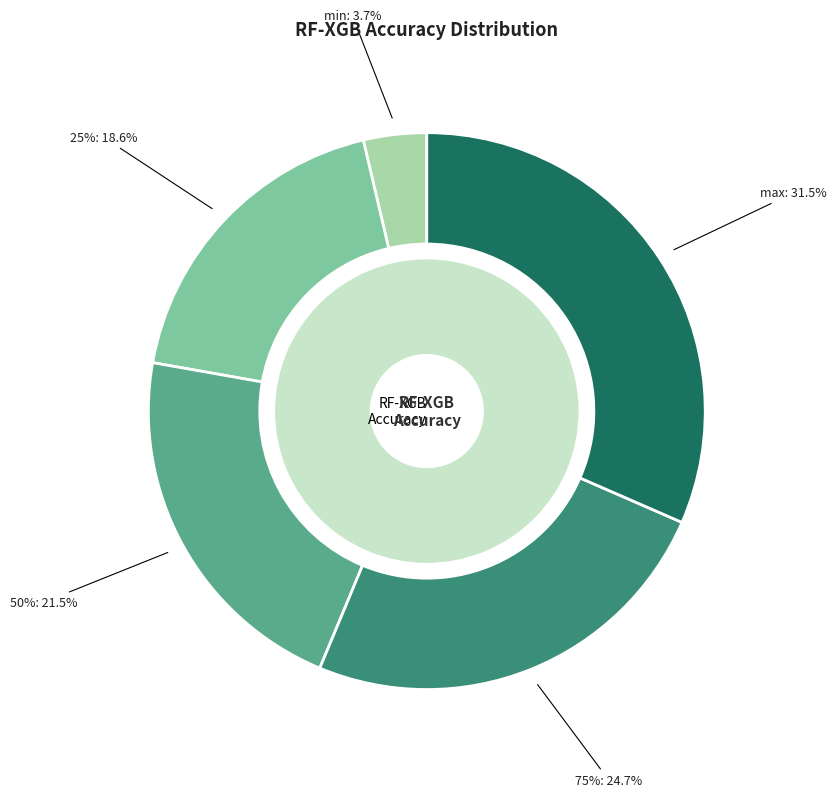

To the nearest percent, what percentage of the pie is 75%?

25%